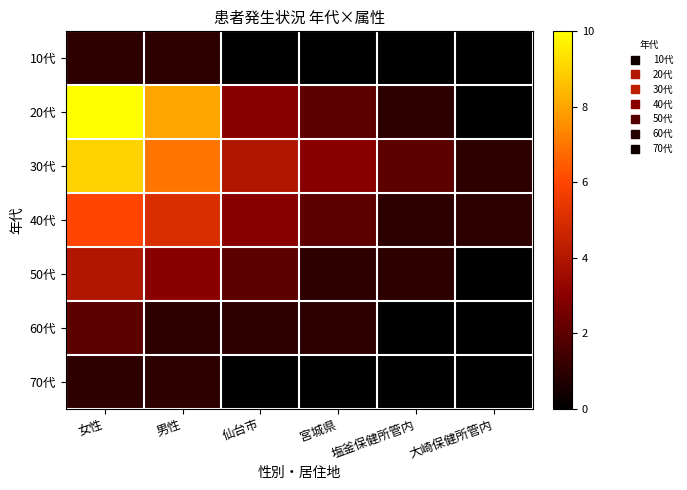

What is the spread (max minus min) of values at 大崎保健所管内?

1